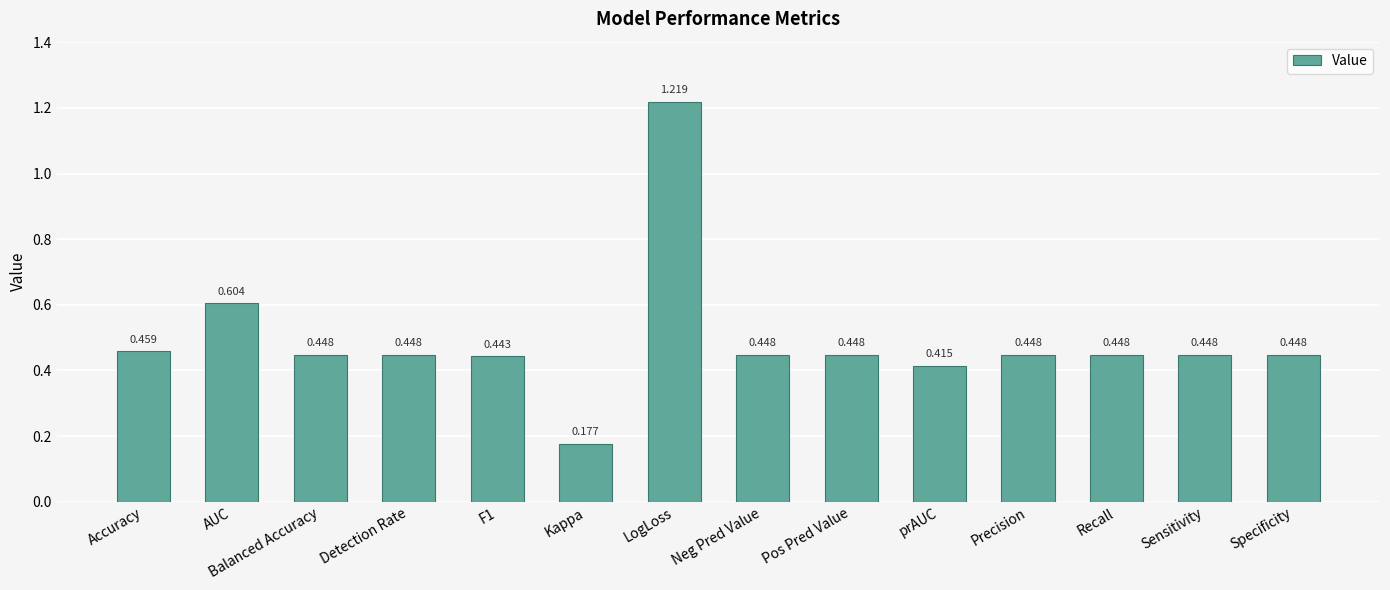

What is the sum of the values at Neg Pred Value and Precision?

0.9